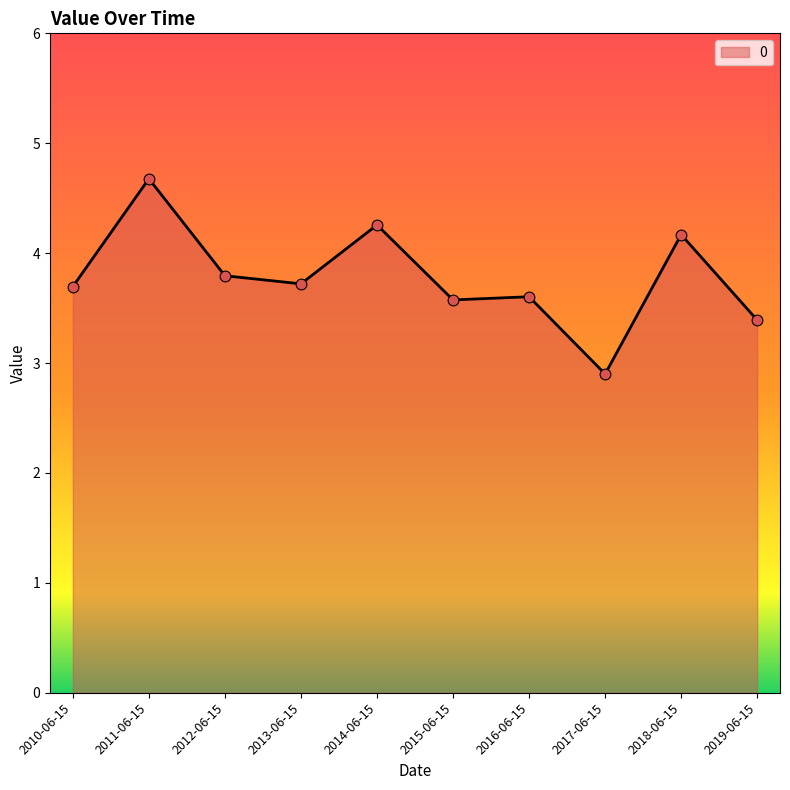

What is the change in value from 2013-06-15 to 2016-06-15?

-0.1